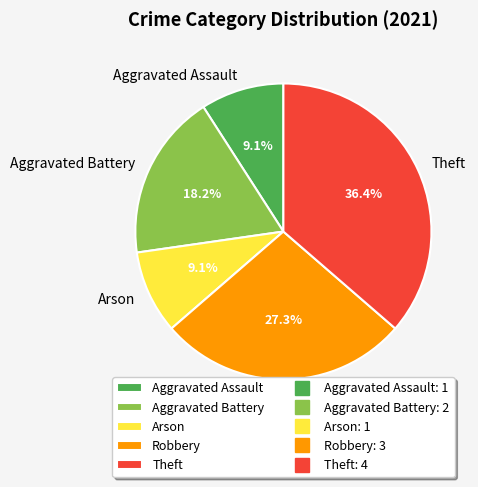

What percentage is the Aggravated Assault slice, to the nearest percent?

9%